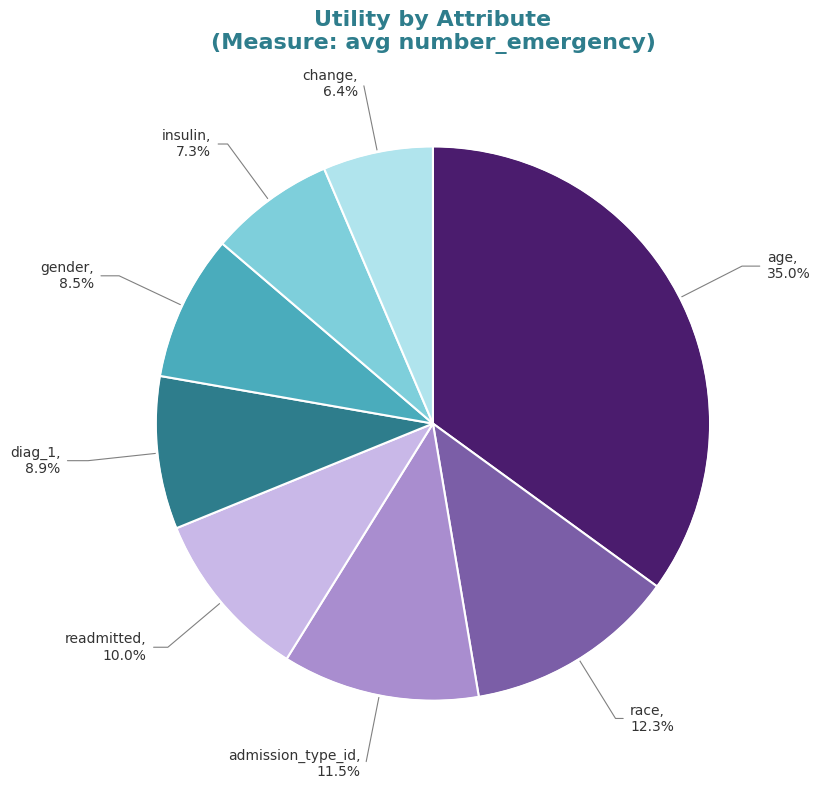

Does any single category account for the majority?

No